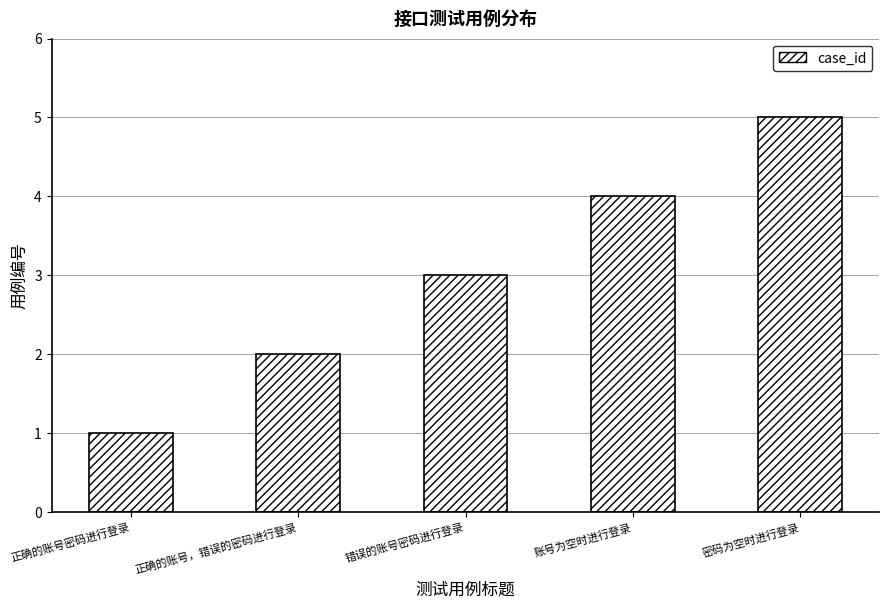

What position from the right is 密码为空时进行登录?

1